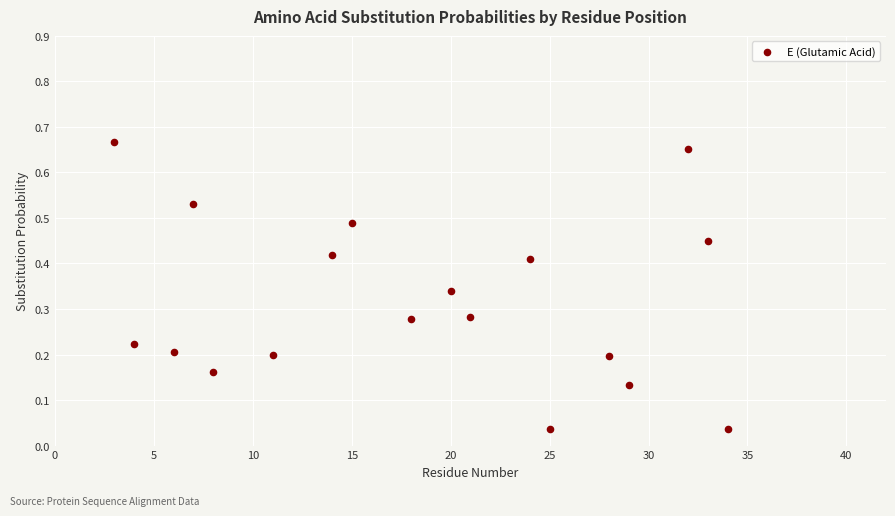

What is the range of X values (max minus min)?

31.0